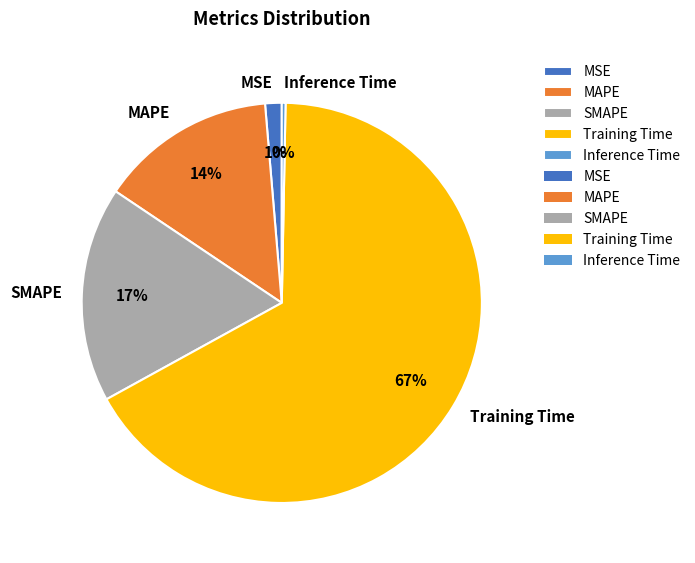

Which slice is the largest?

Training Time